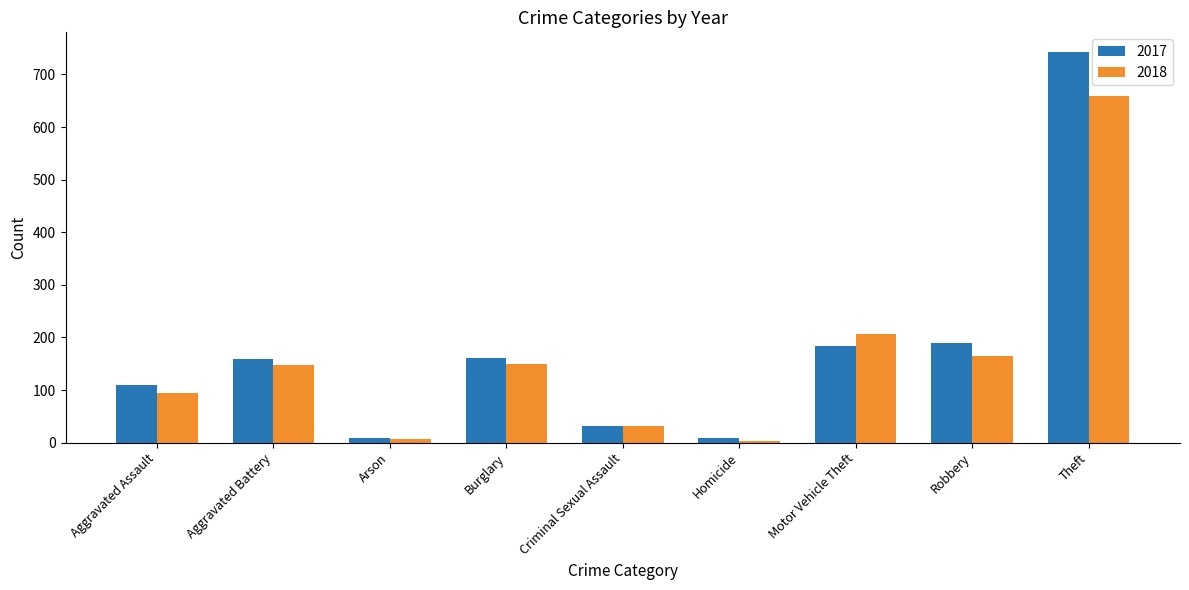

What is the difference between the maximum and minimum values in the 2017 series?

735